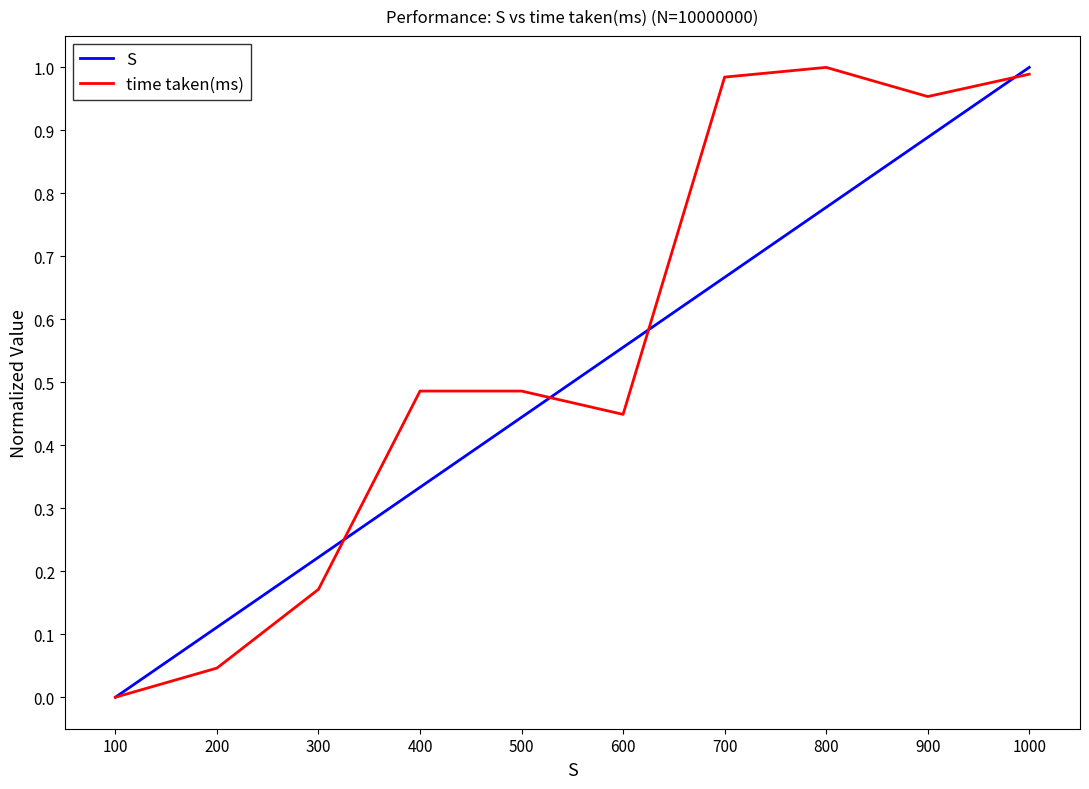

At 800, list the series in order from largest to smallest.

time taken(ms), S